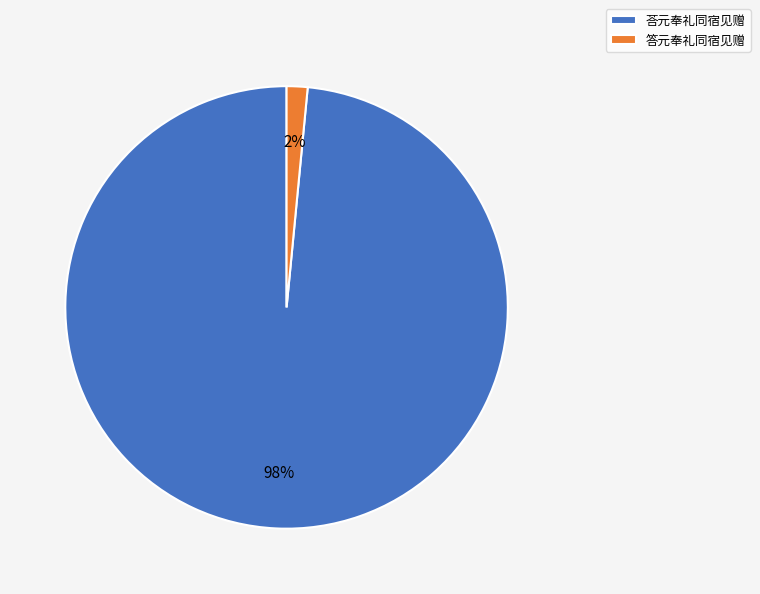

What is the largest slice in the pie chart?

荅元奉礼同宿见赠